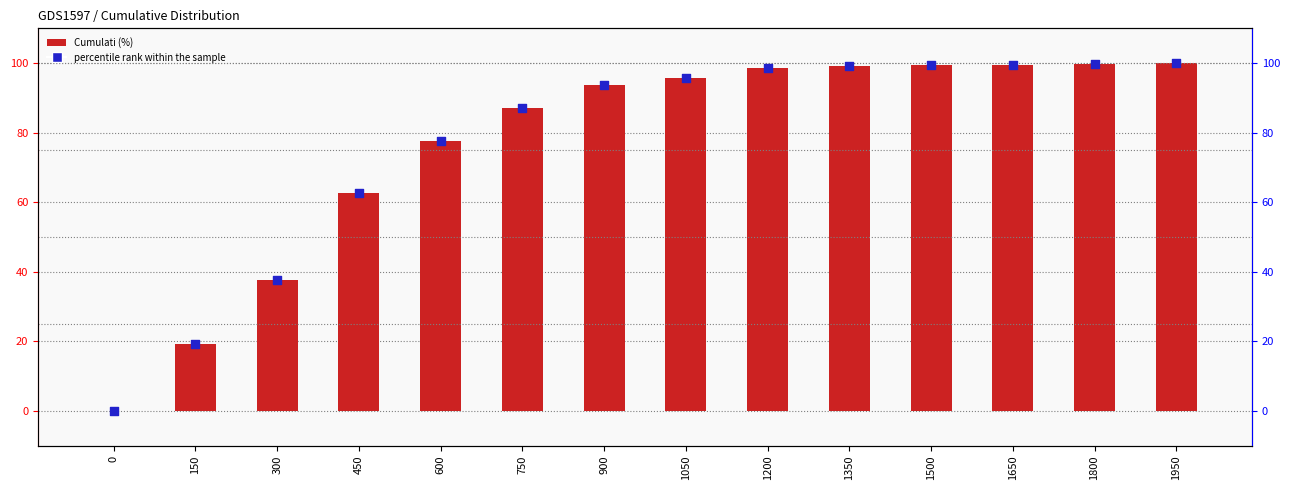

What is the total value across all series at 750?

174.4